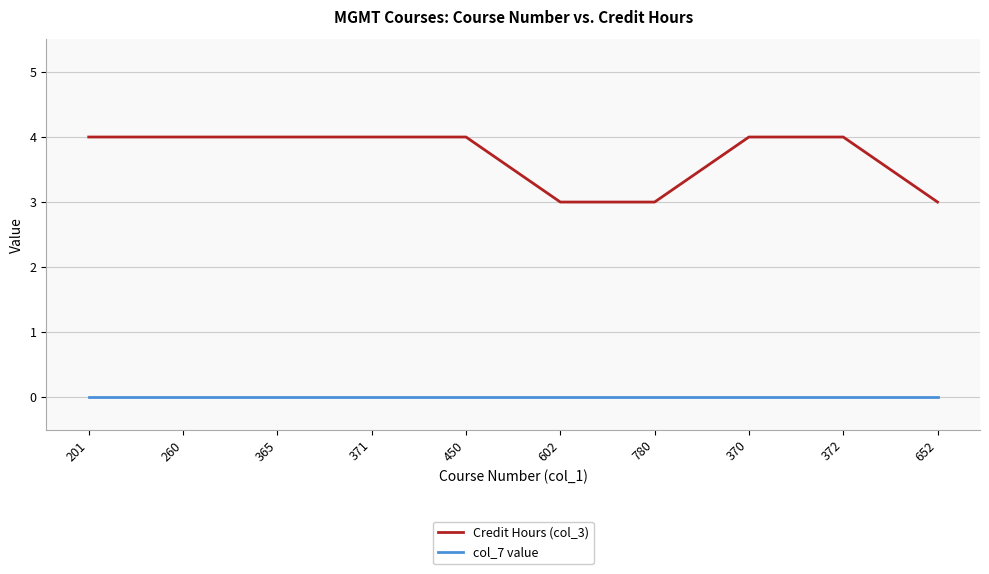

What is the maximum value shown in the chart?

4